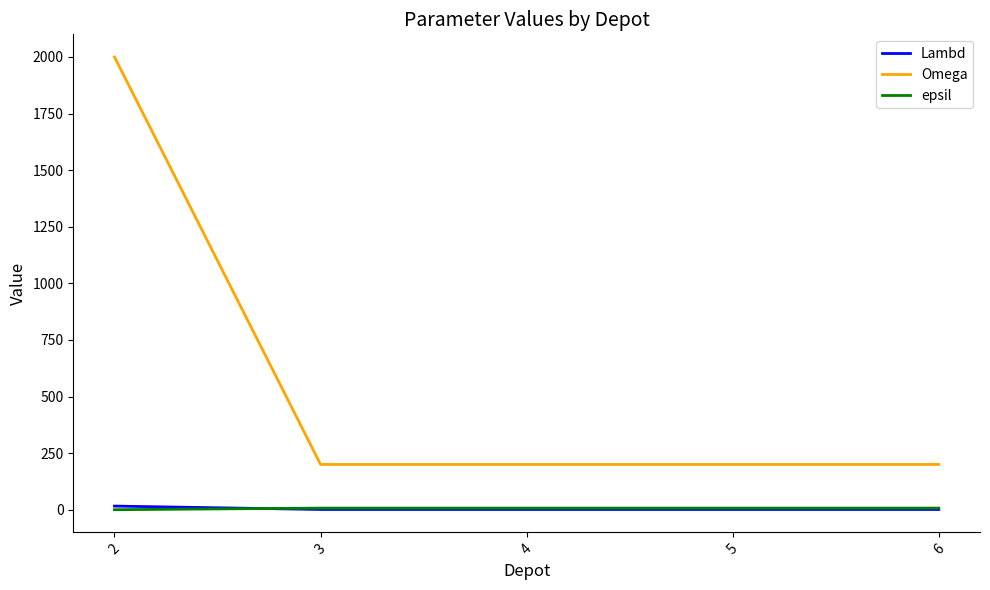

Which series has the largest total across all categories?

Omega